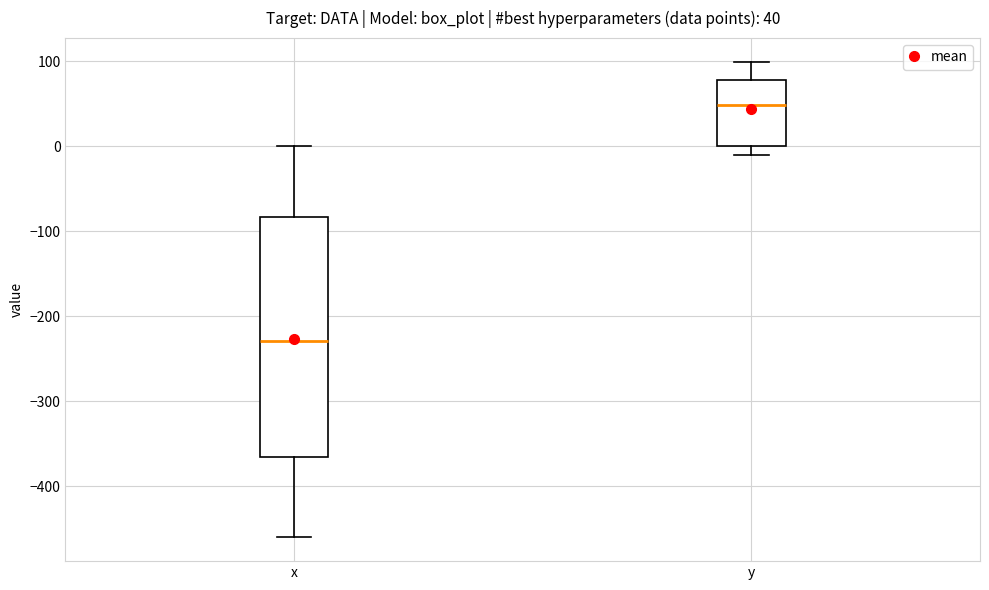

Which box has the highest median line?

y